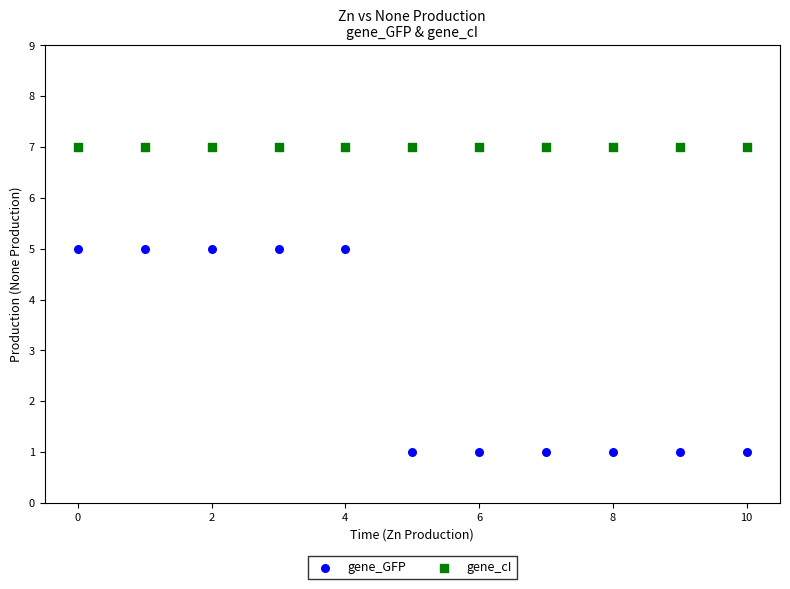

Which series reaches the maximum Y coordinate?

gene_cI